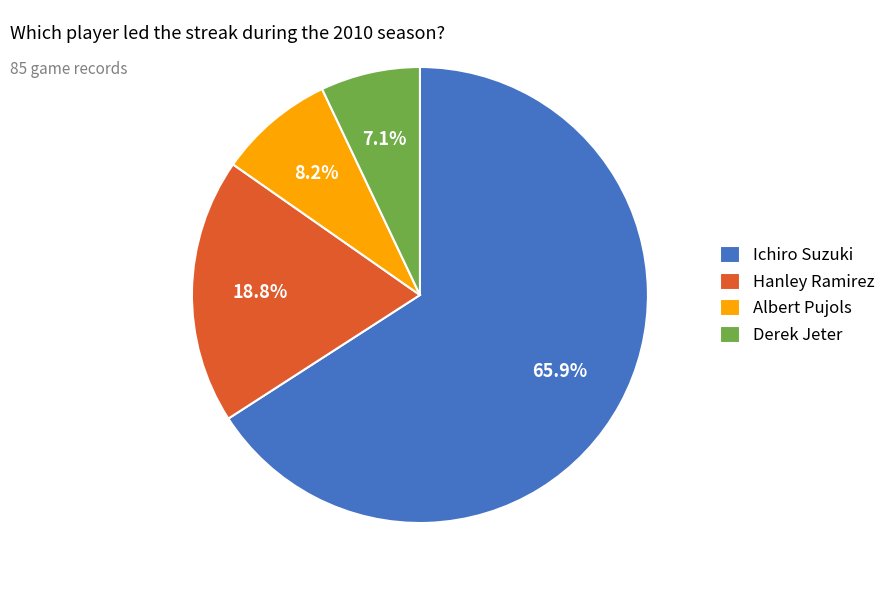

To the nearest percent, what is the difference between the Albert Pujols and Hanley Ramirez slice percentages?

11%